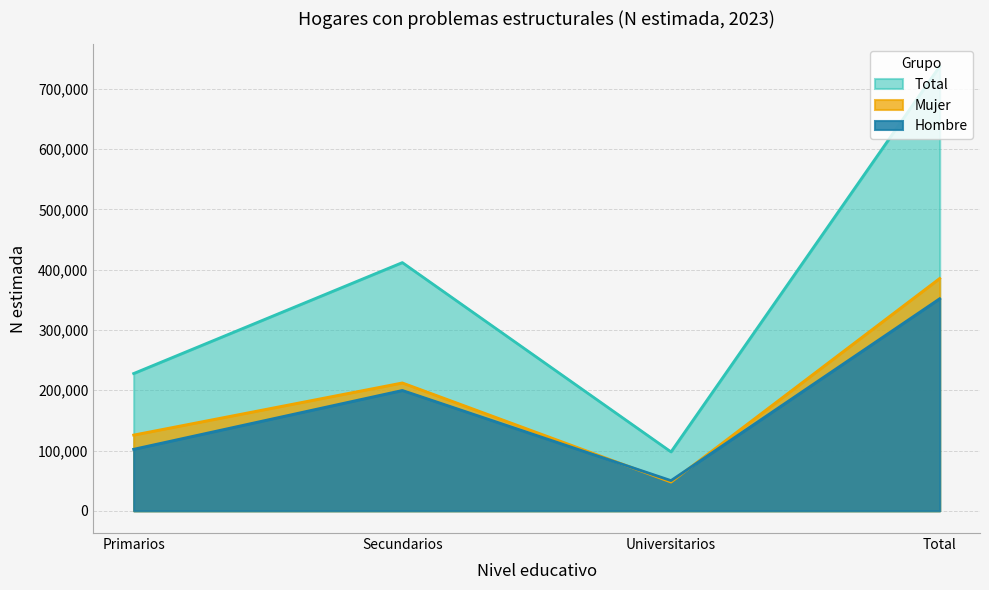

At which label does Mujer reach its minimum?

Universitarios